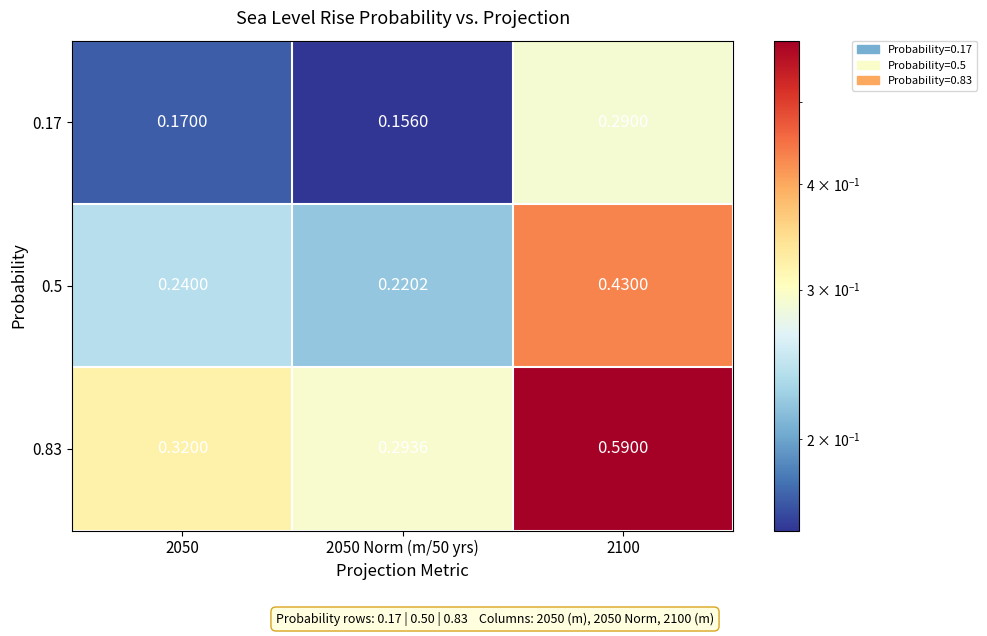

How many distinct data groups are displayed?

3